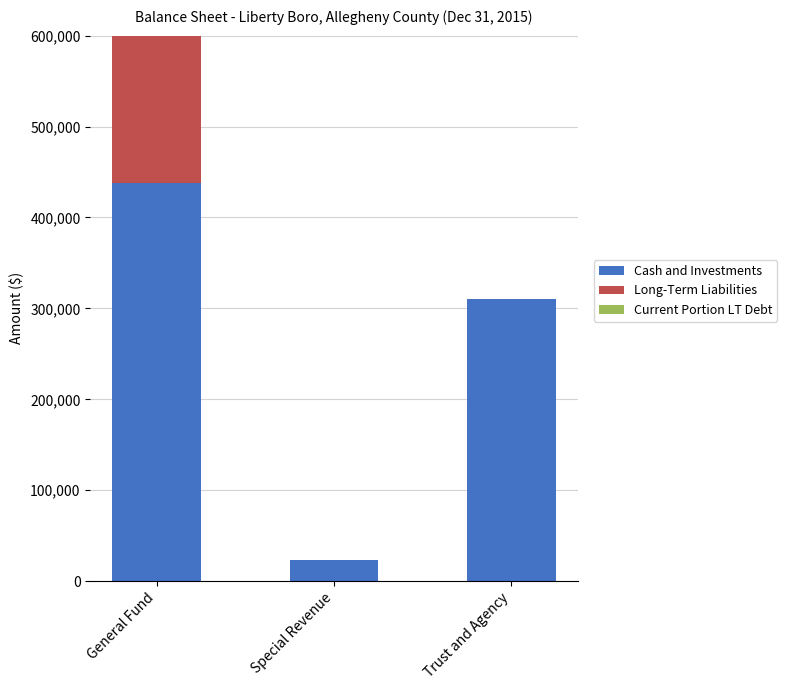

What is the difference between the Cash and Investments values at Trust and Agency and Special Revenue?

286762